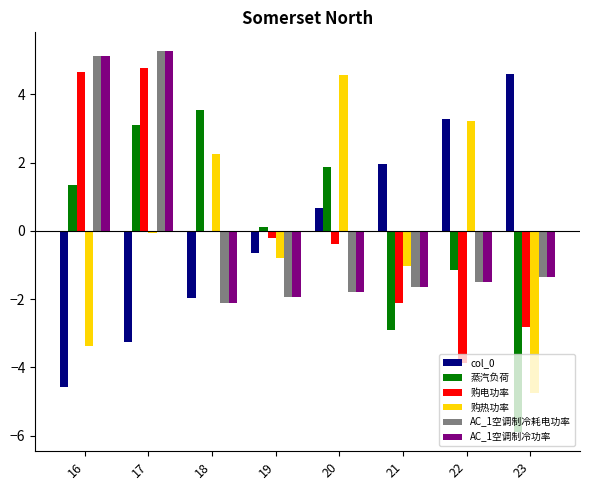

What is the sum of the AC_1空调制冷功率 values at 20 and 16?

3.3